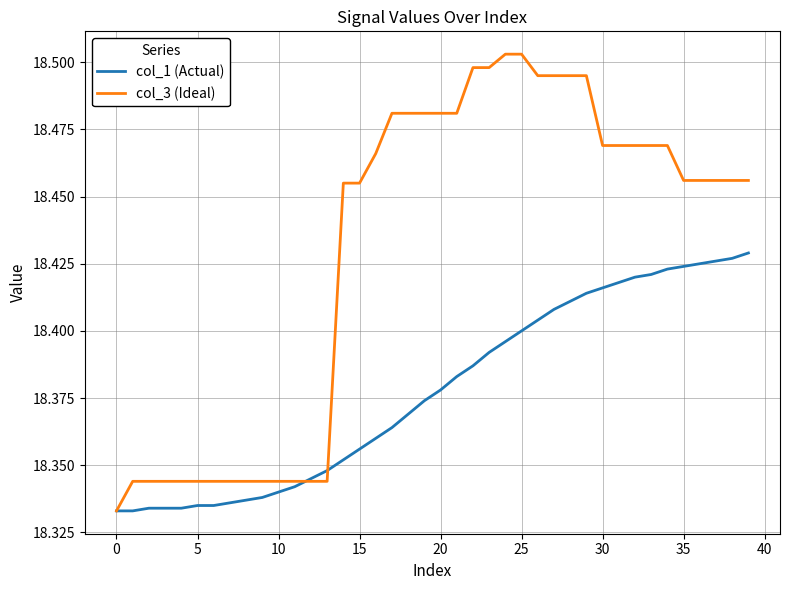

Rank the series by their average value, from lowest to highest.

col_1 (Actual), col_3 (Ideal)